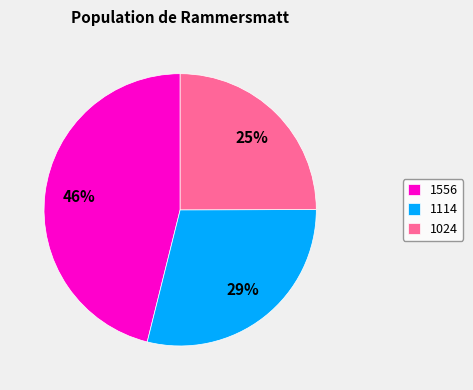

Count the number of slices in the pie.

3